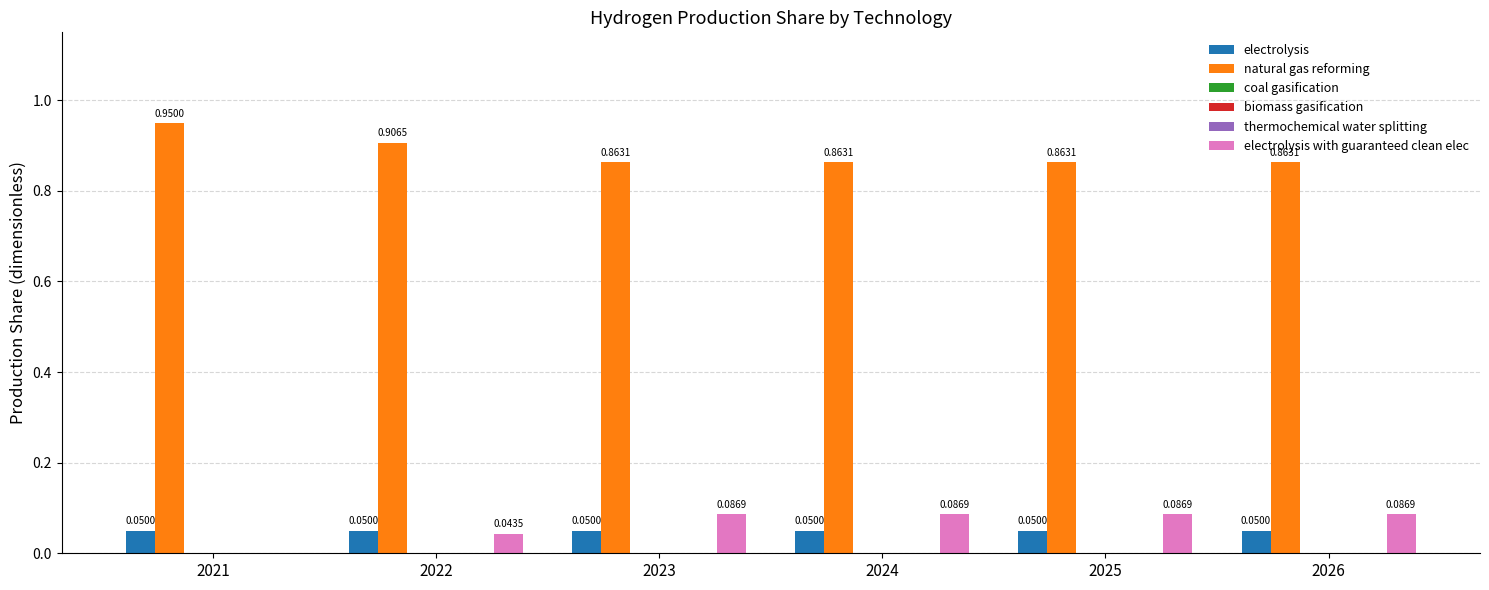

How many data points does each series have?

6